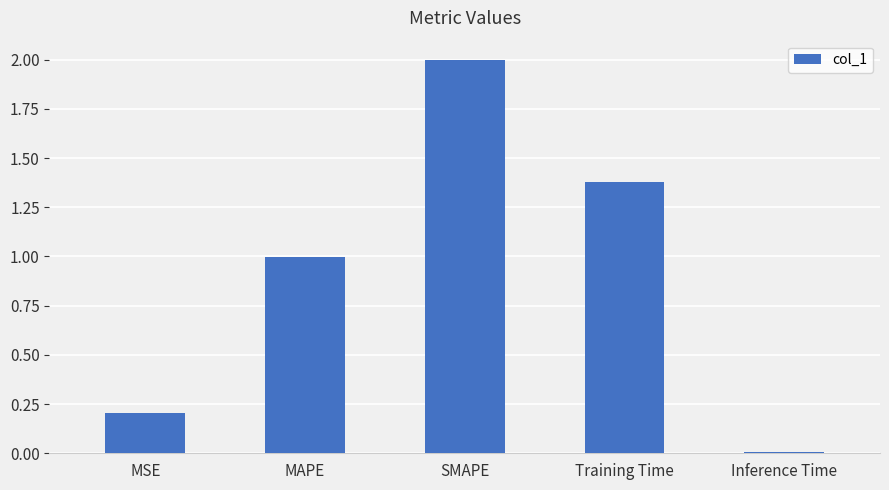

The chart shows a value of 3.5 at SMAPE. True or false?

False